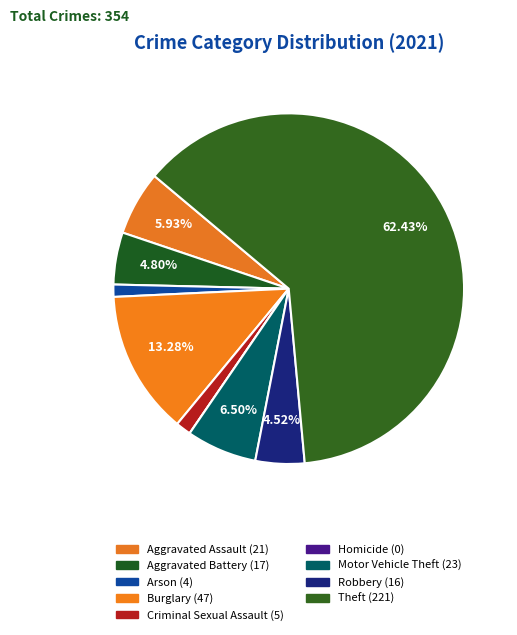

The Burglary slice represents 1% of the pie. True or false?

False